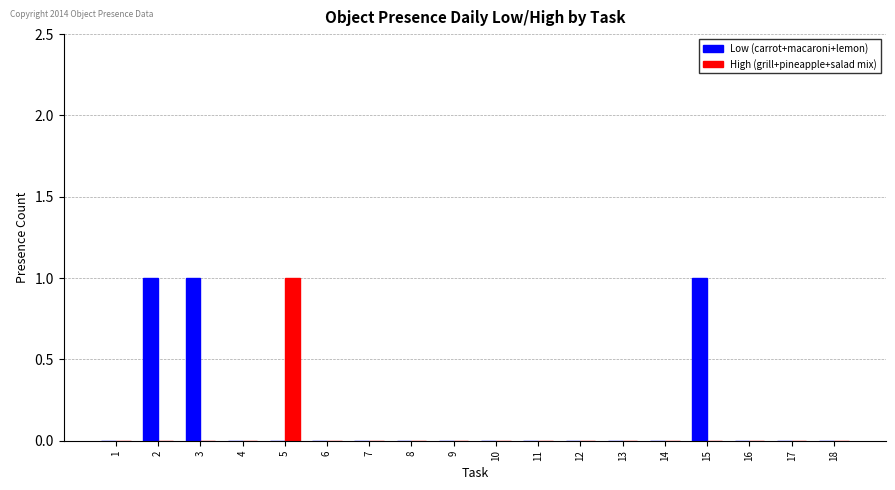

True or false: Low (carrot+macaroni+lemon) has a value of 1 at 15.

True